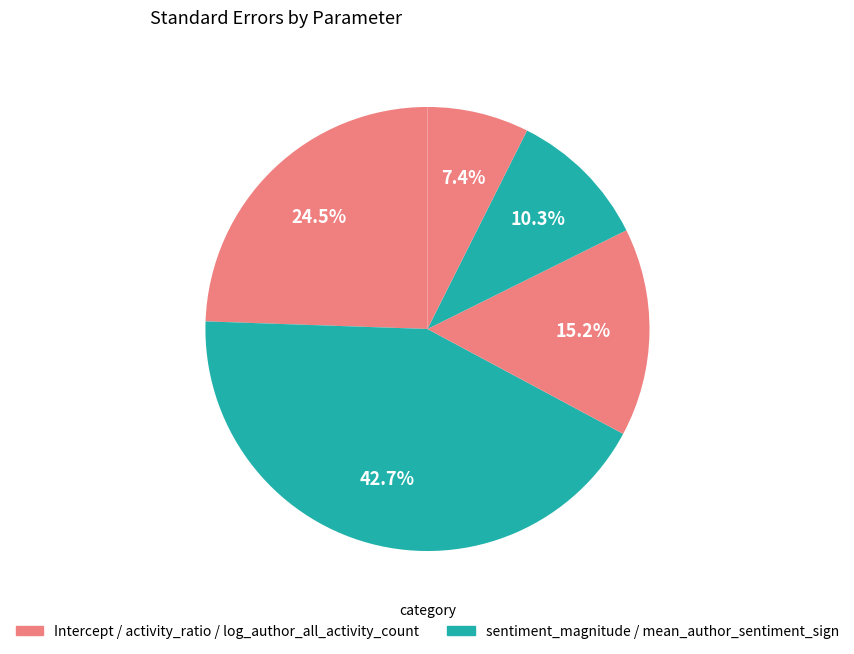

How many slices are in this pie chart?

5